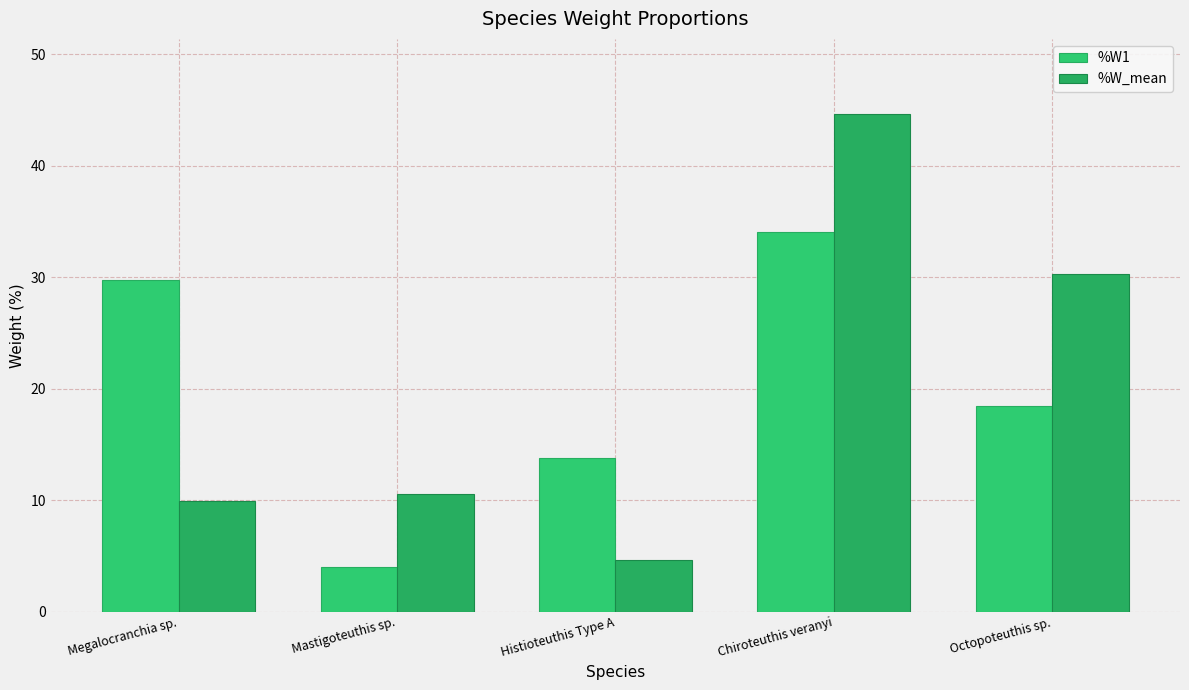

Is it true that %W_mean equals 5.9 at Mastigoteuthis sp.?

False